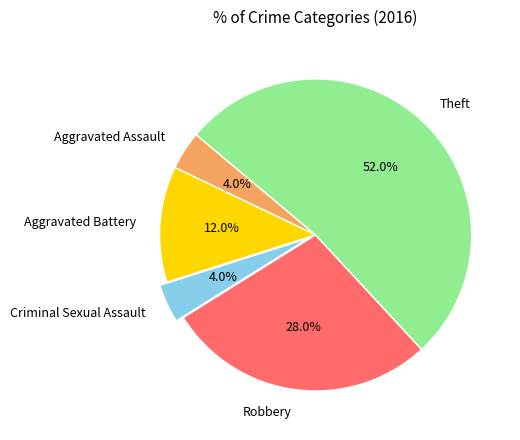

Which category has the biggest portion of the pie?

Theft